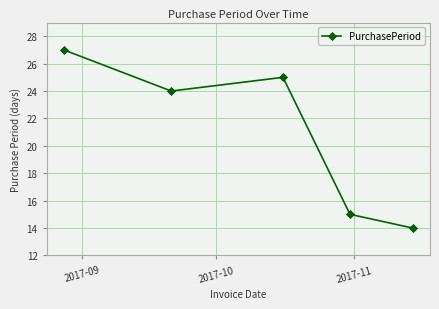

What is the average value?

21